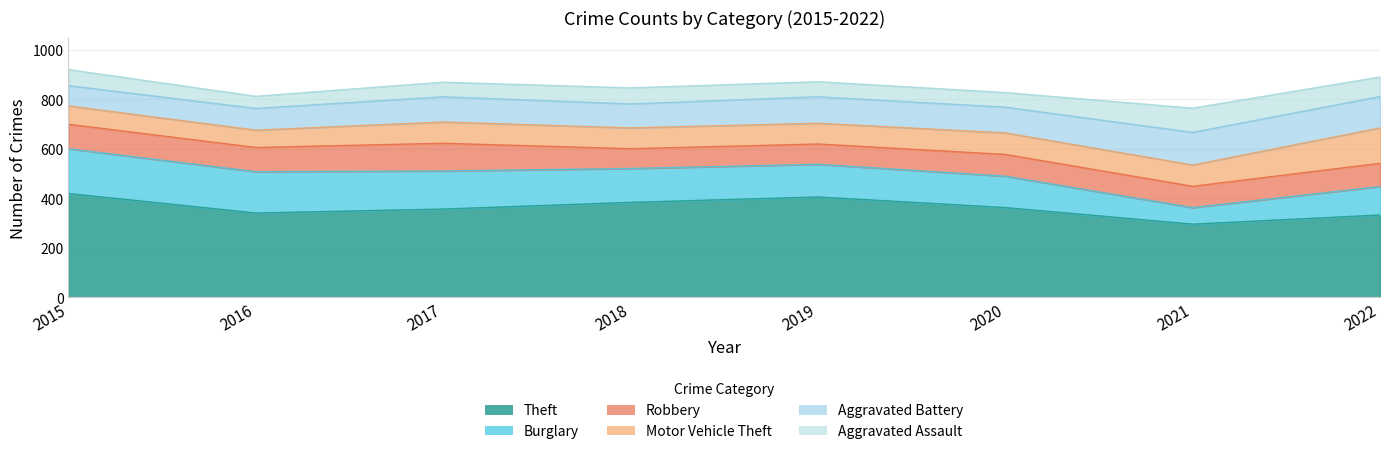

How many times do Aggravated Assault and Motor Vehicle Theft cross each other?

2